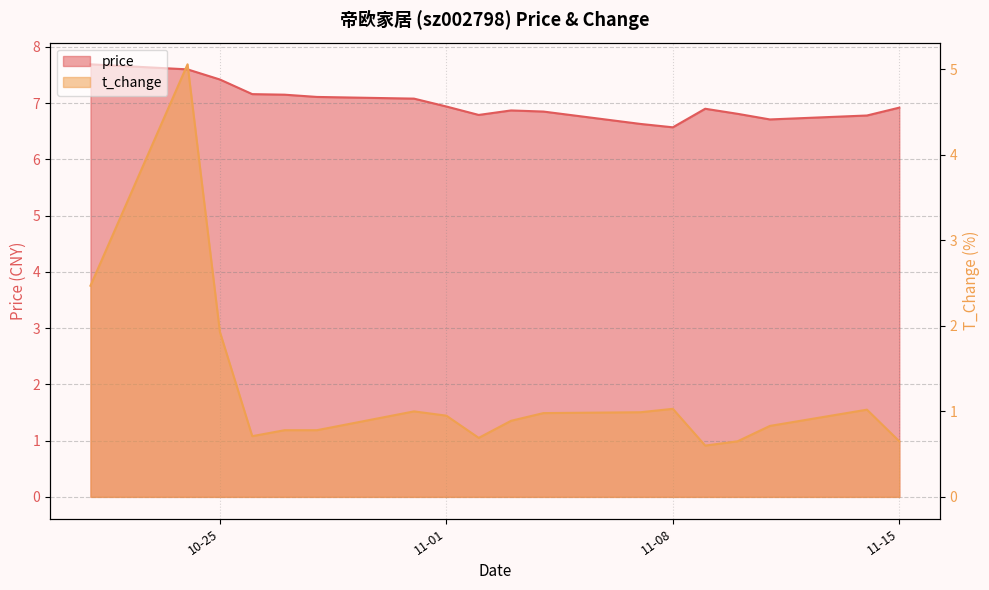

Where is the first local minimum for price?

2022-11-02